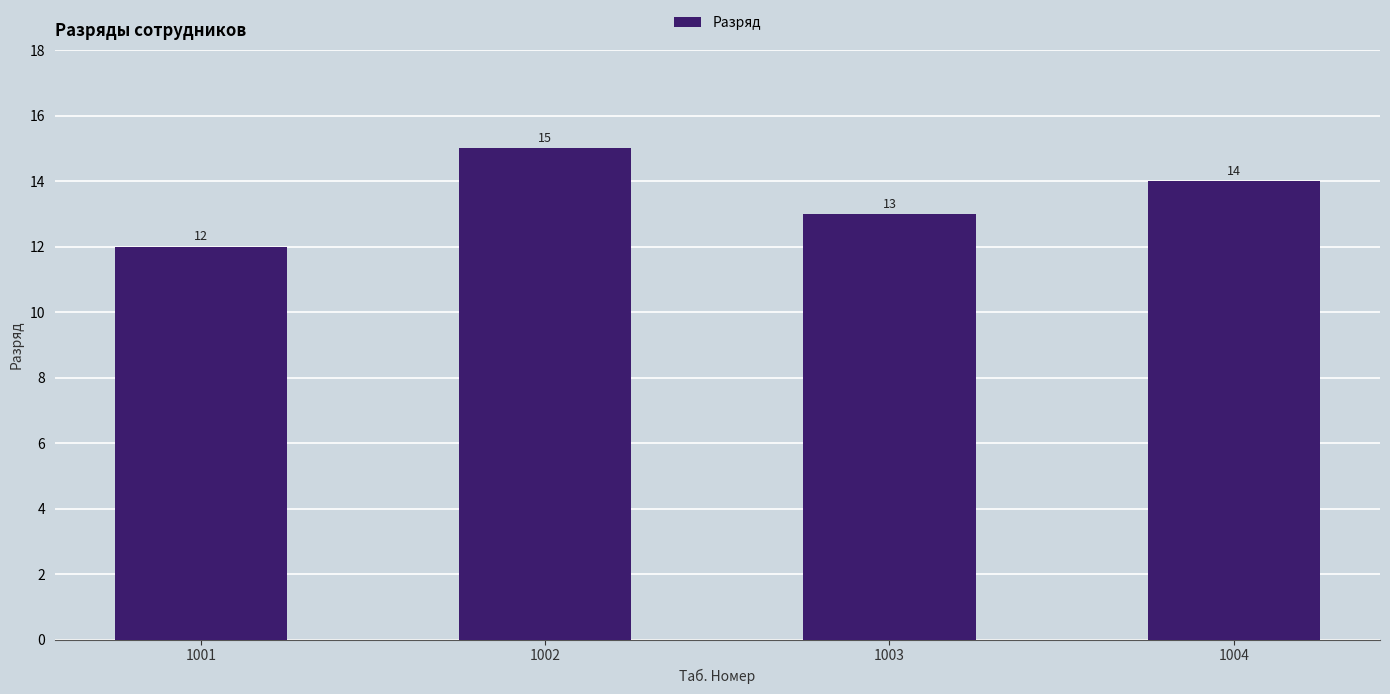

What is the difference between the second highest and minimum values?

2